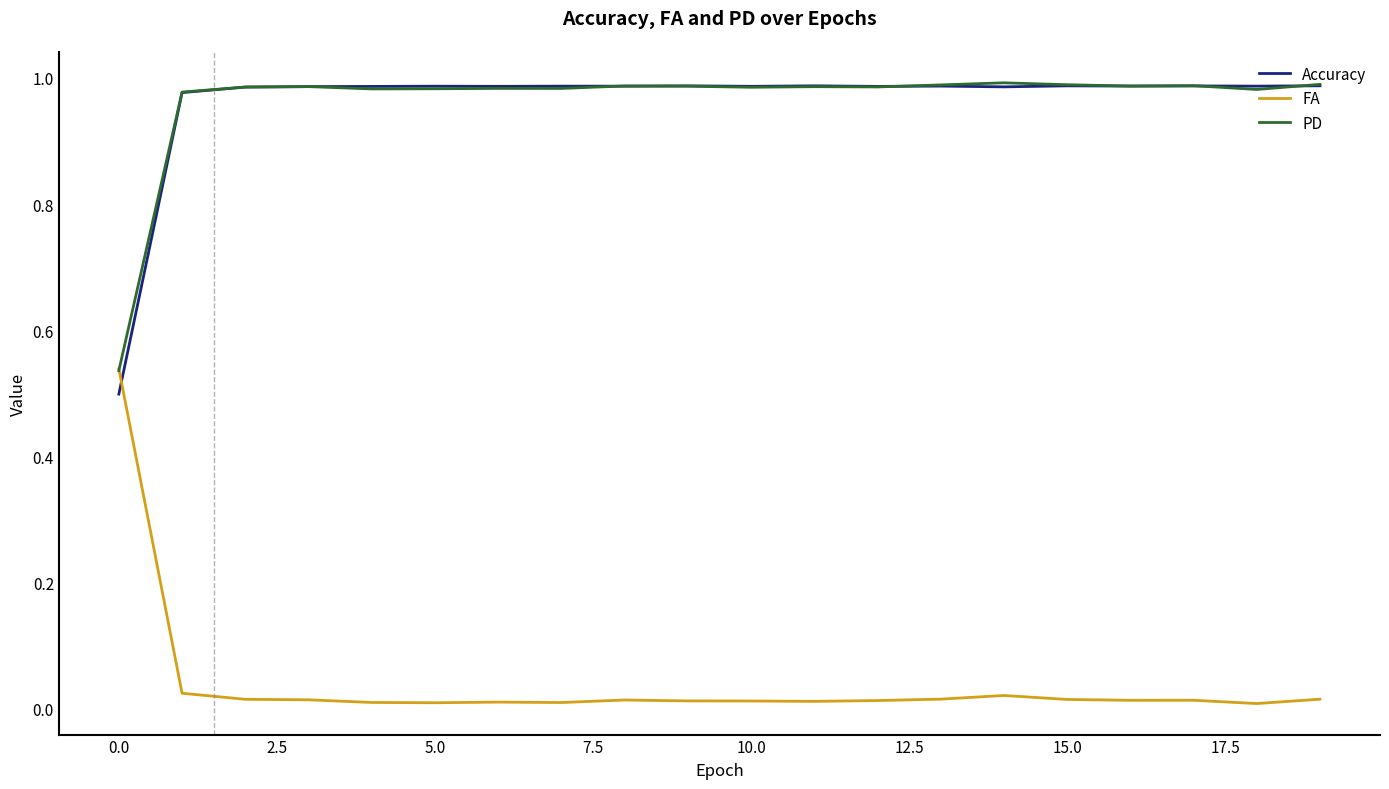

True or false: Accuracy and FA intersect in this chart.

True